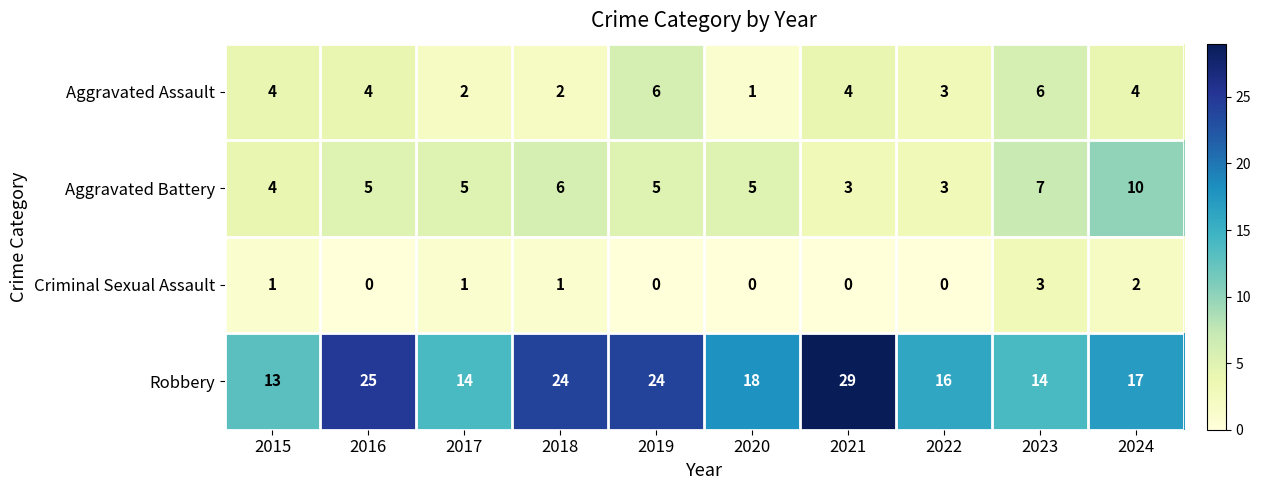

At how many categories does at least one series exceed 5?

10